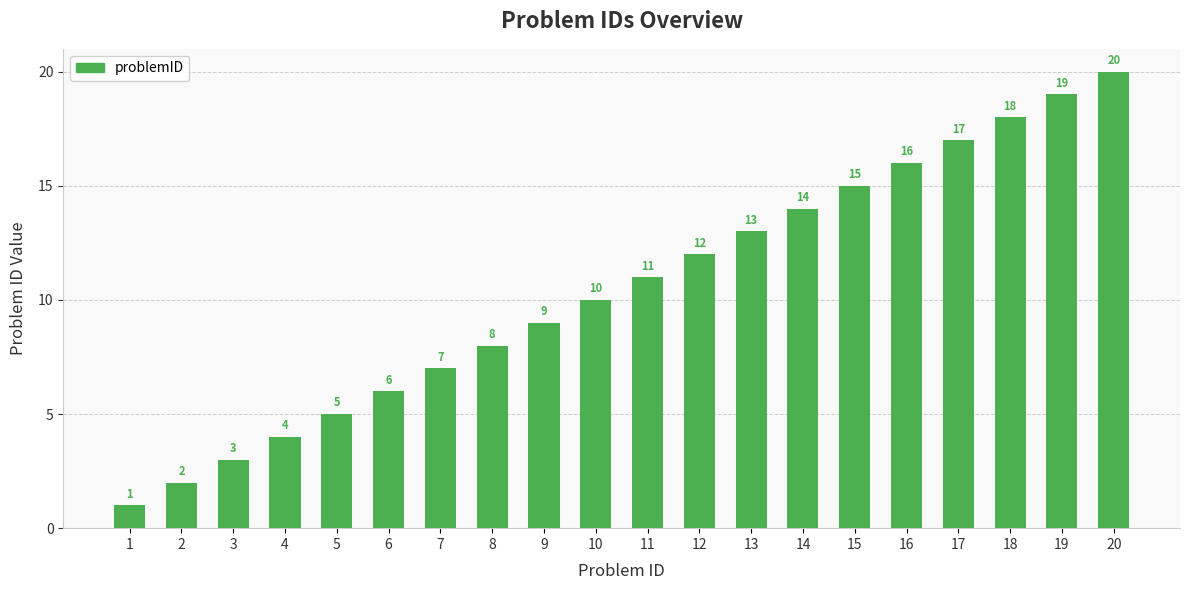

Reading left to right, list all the values displayed in this chart.

1	2	3	4	5	6	7	8	9	10	11	12	13	14	15	16	17	18	19	20